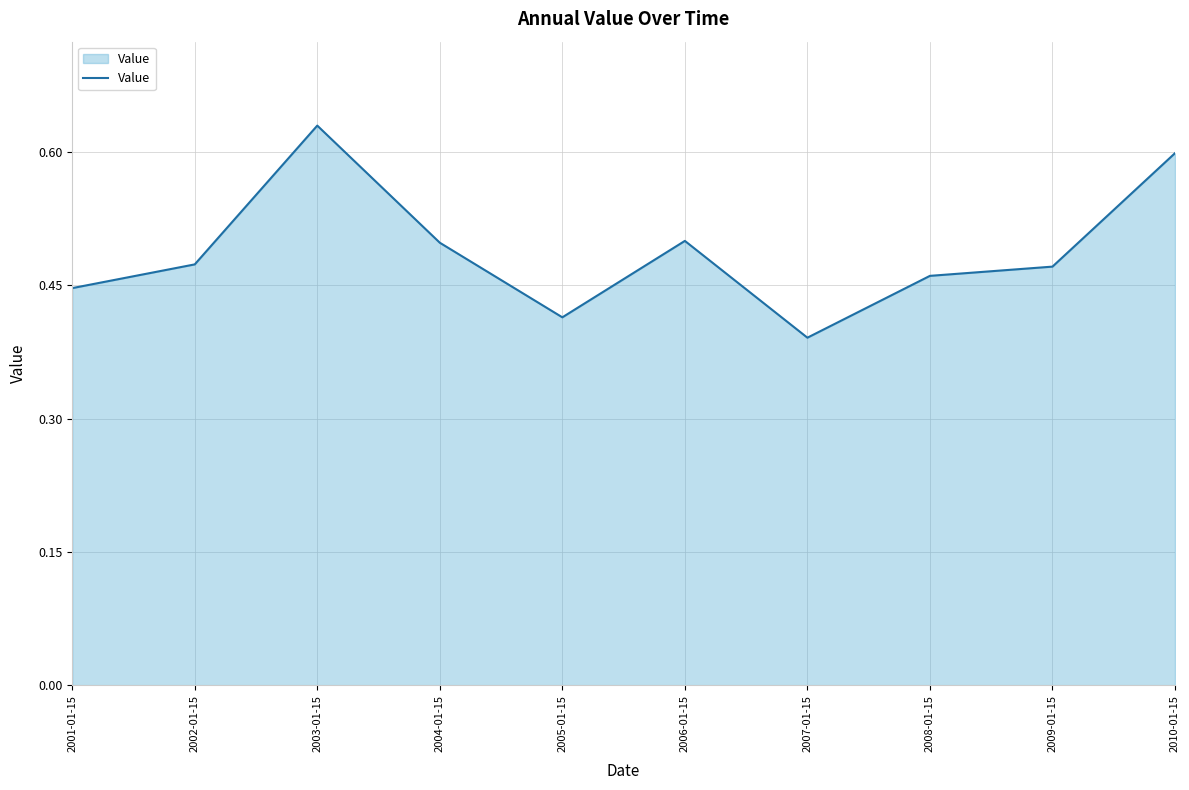

Where is the data nearest to the value 0?

2007-01-15